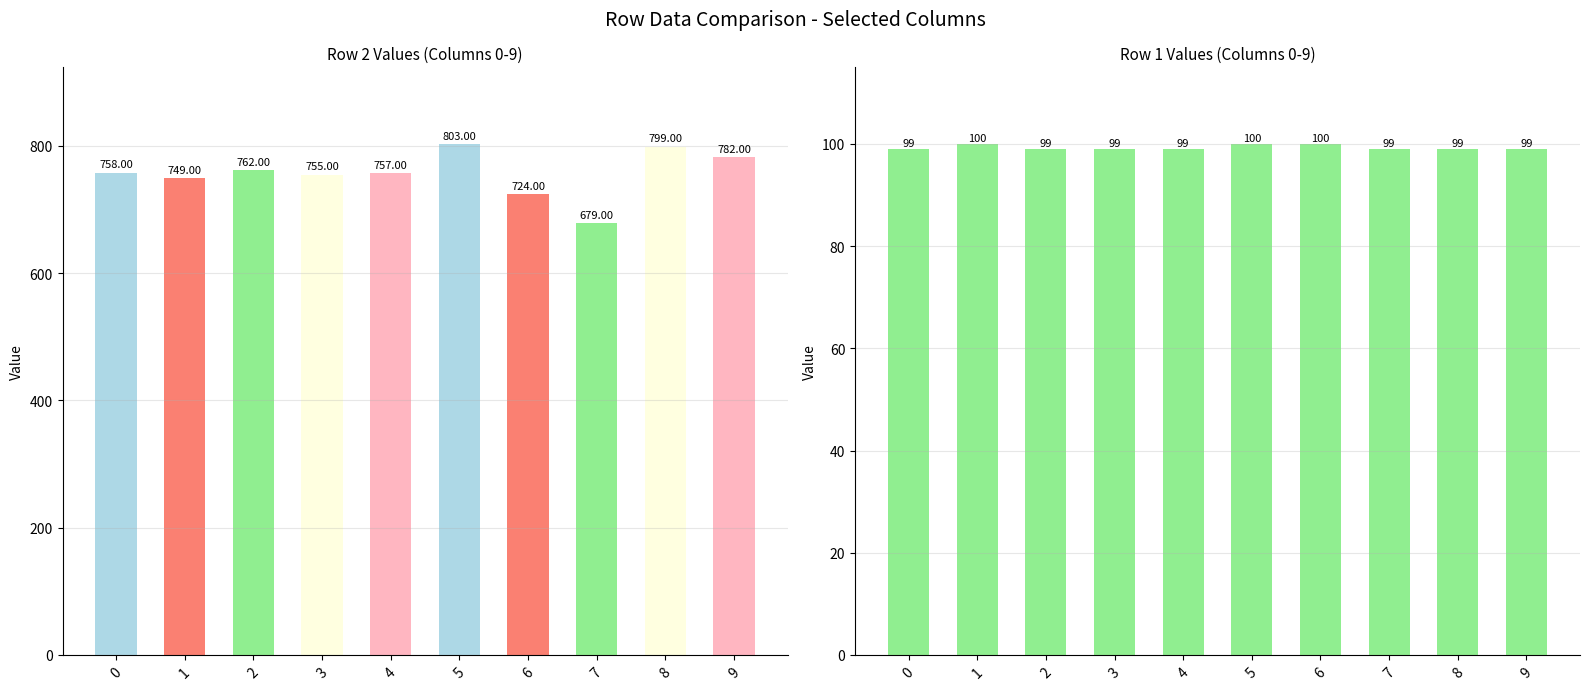

List the series in order of their peak value, highest first.

row_2, row_1